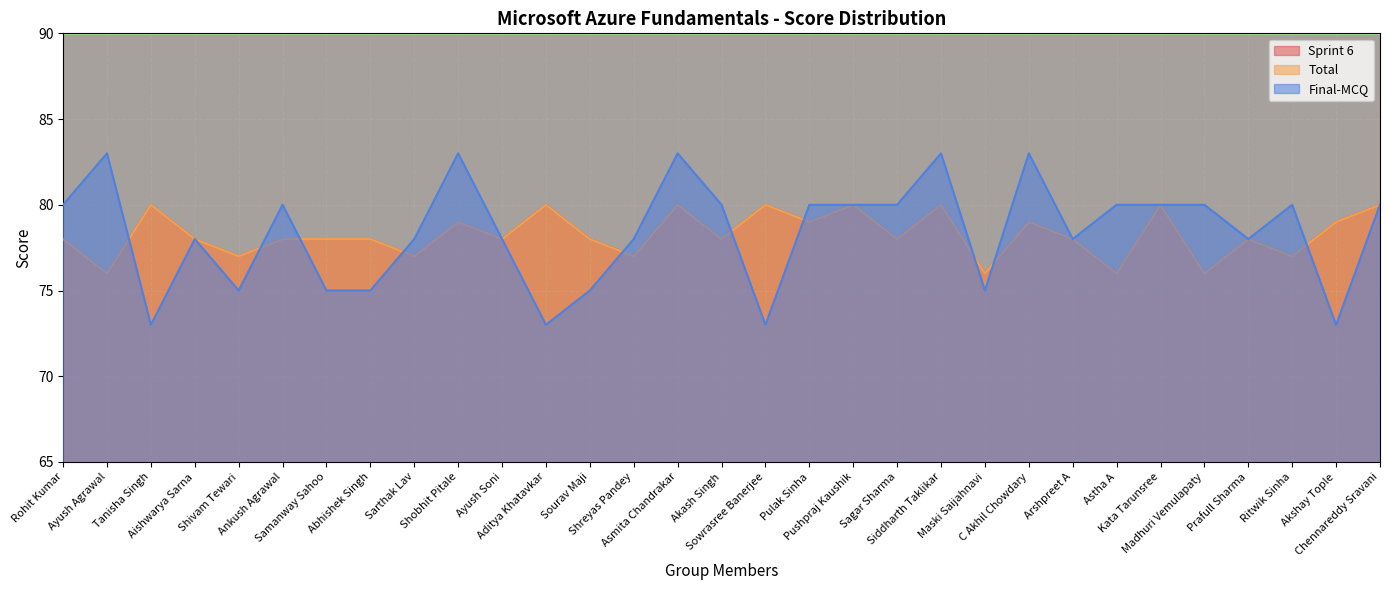

Between Ankush Agrawal and Ritwik Sinha, which series saw the biggest shift?

Sprint 6